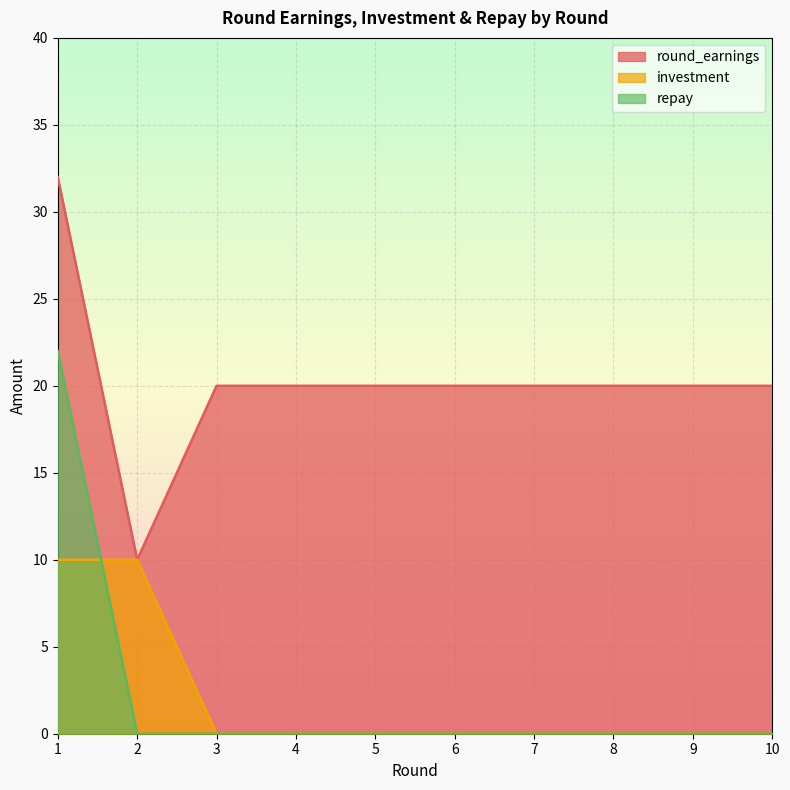

Where do investment and repay first cross each other?

1 and 2